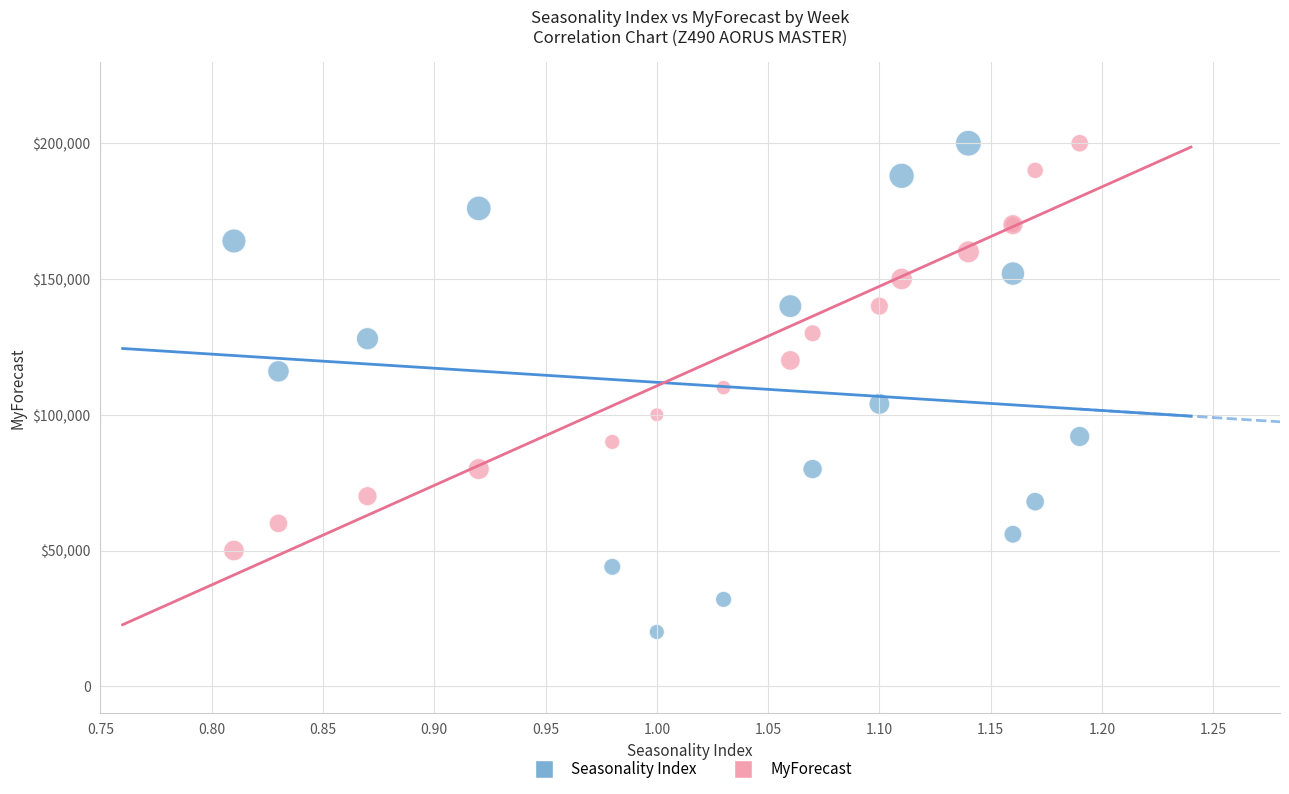

What are all the series names shown in the legend?

Seasonality Index, MyForecast